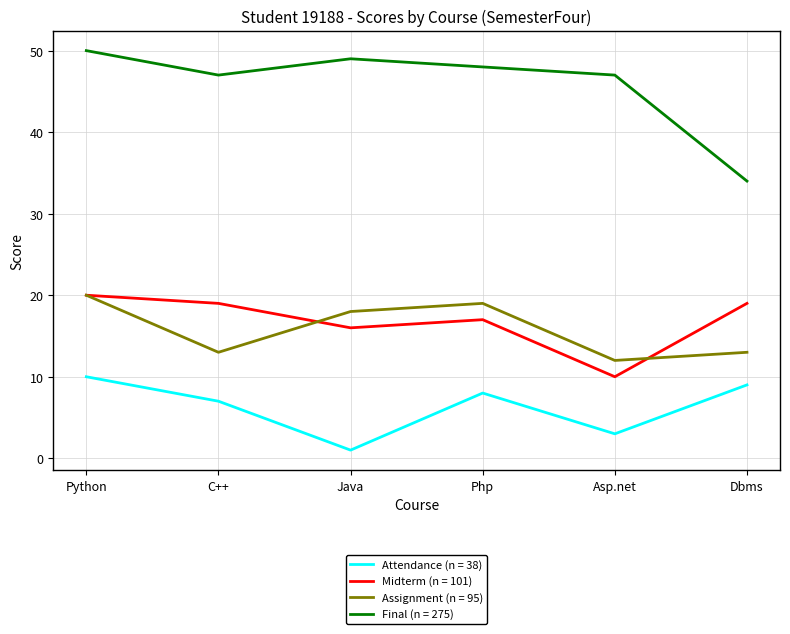

What position from the right is Asp.net?

2